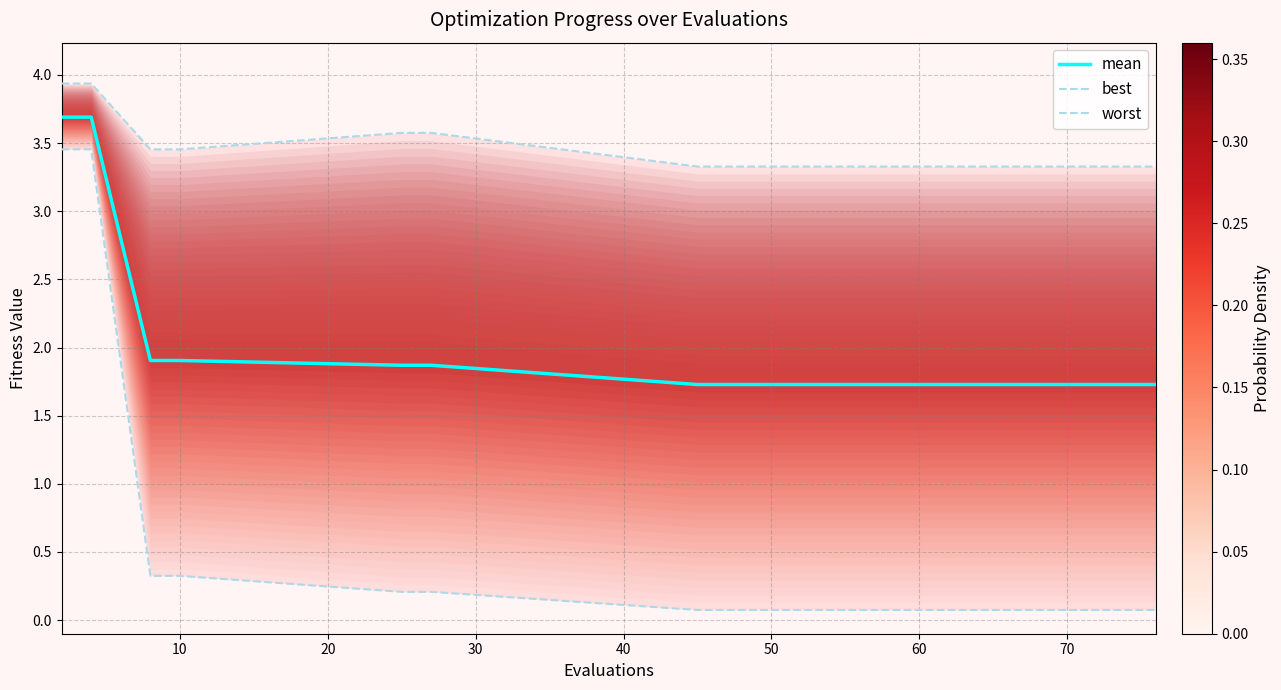

What is the greatest value displayed?

3.9